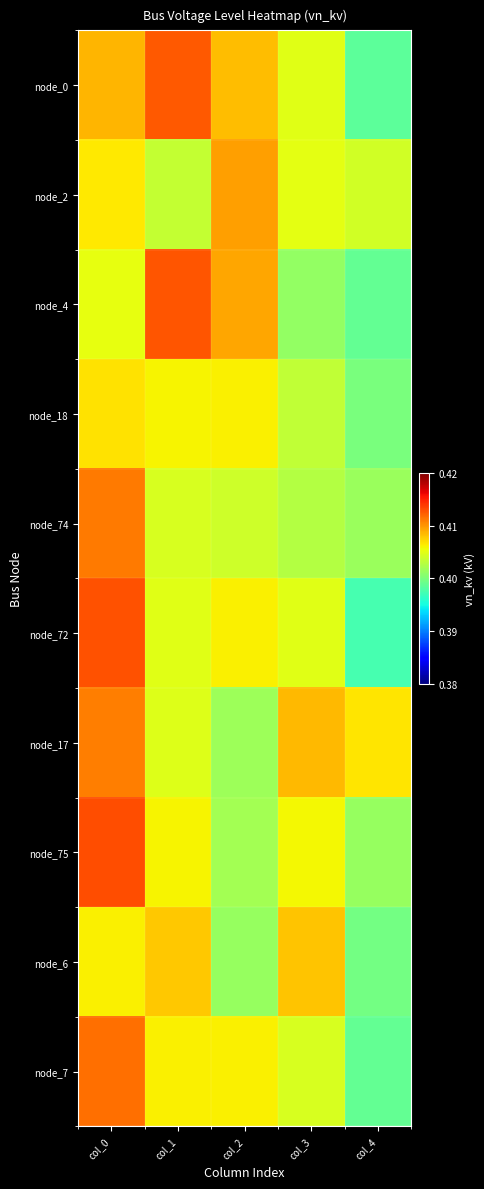

List the series in order of their peak value, highest first.

node_75, node_72, node_4, node_0, node_7, node_74, node_17, node_2, node_6, node_18